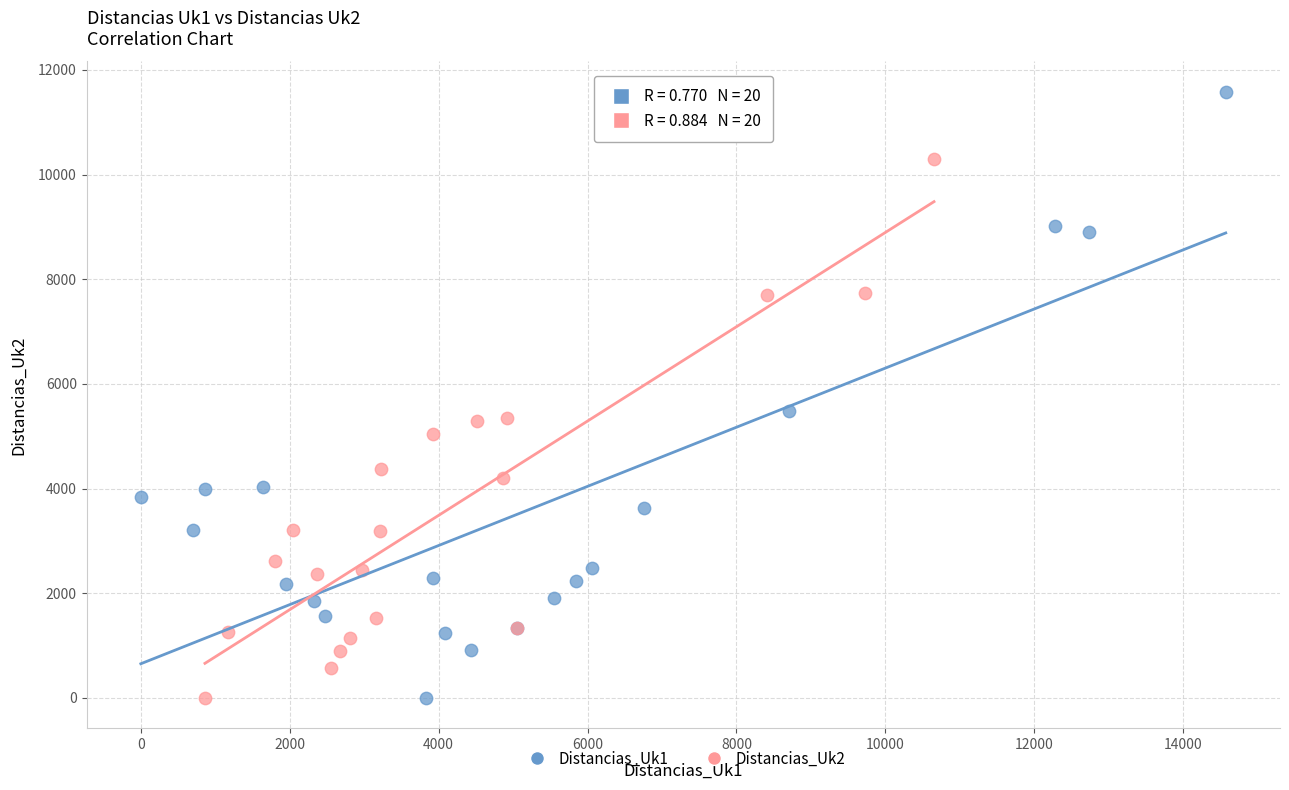

Which series has the widest spread of Y values?

Distancias_Uk1